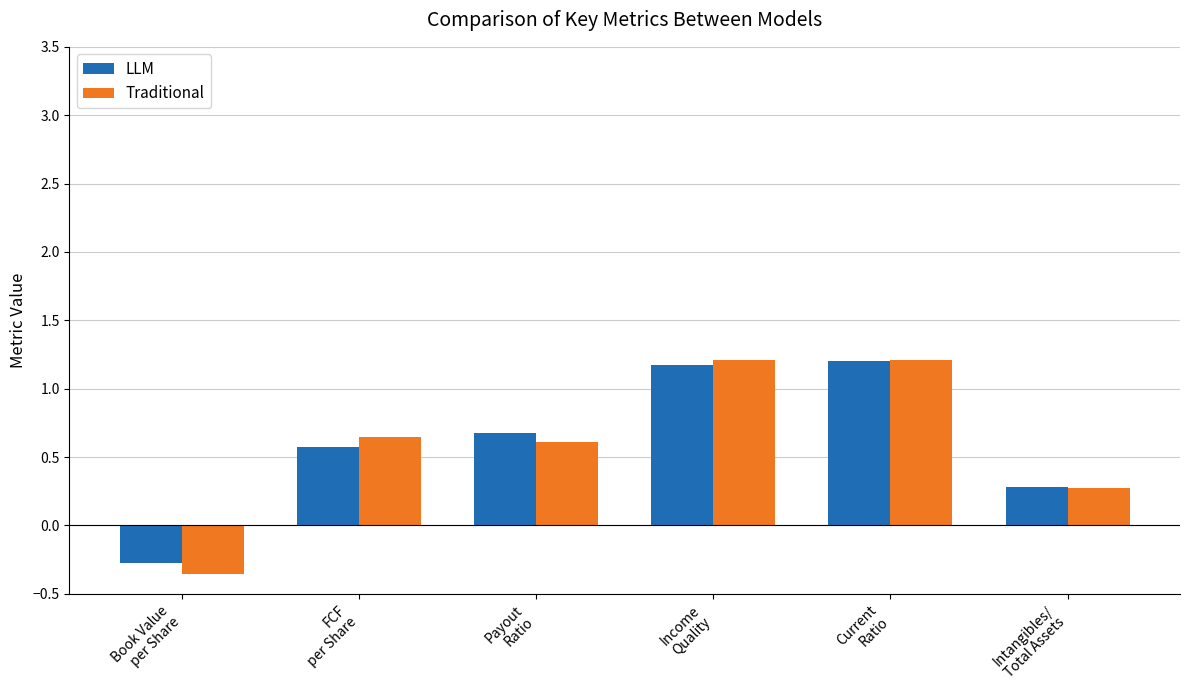

How many categories are shown in the chart?

6